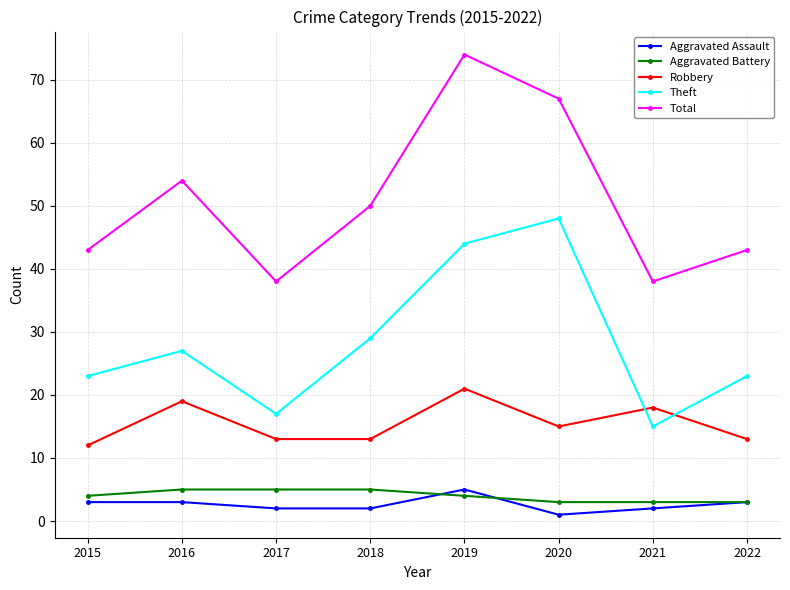

Reading left to right, extract all data points from this chart.

Aggravated Assault: 3	3	2	2	5	1	2	3
Aggravated Battery: 4	5	5	5	4	3	3	3
Robbery: 12	19	13	13	21	15	18	13
Theft: 23	27	17	29	44	48	15	23
Total: 43	54	38	50	74	67	38	43